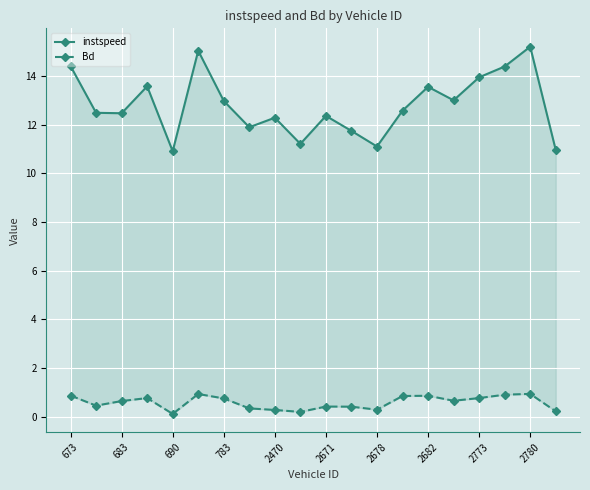

Count the number of categories in the chart.

20